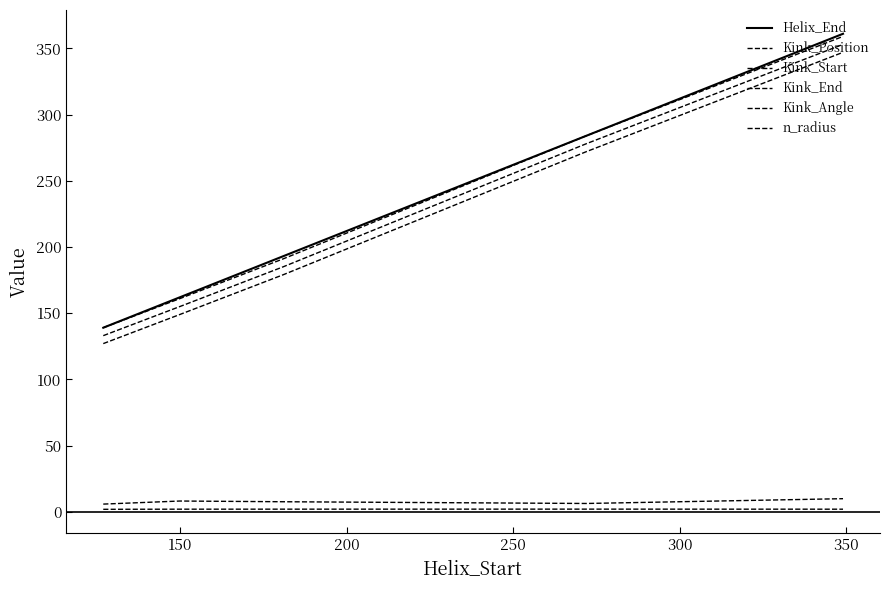

Reading right to left, transcribe all the data shown in this chart.

Helix_End: 361.0	284.0	193.0	162.0	139.0
Kink_Position: 353.0	278.0	185.0	155.0	133.0
Kink_Start: 347.0	272.0	179.0	149.0	127.0
Kink_End: 359.0	284.0	191.0	161.0	139.0
Kink_Angle: 9.9	6.3	7.6	8.1	5.8
n_radius: 1.9	2.0	2.0	1.9	1.8